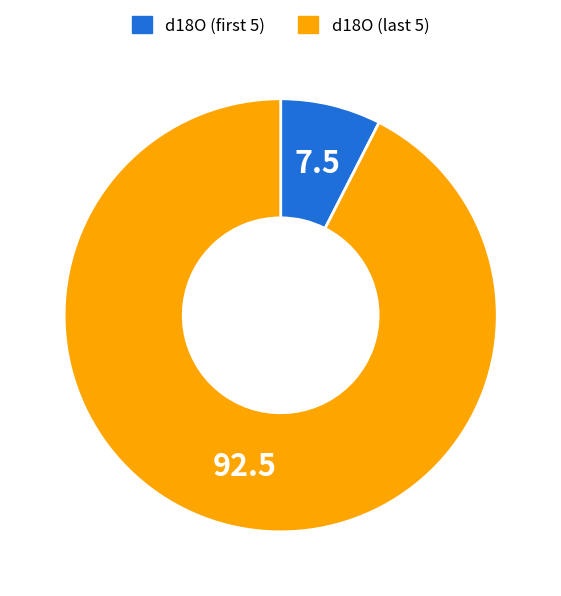

What is the smallest slice in the pie chart?

d18O (first 5)